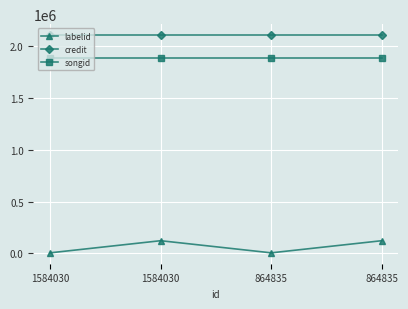

Is it true that credit equals 2109830 at 1584030?

True